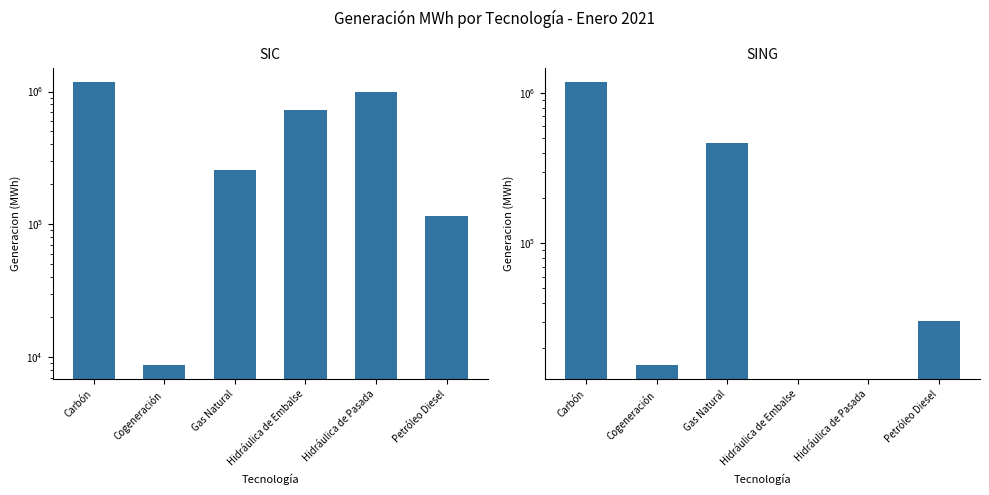

Which category has the highest value across all series?

Carbón